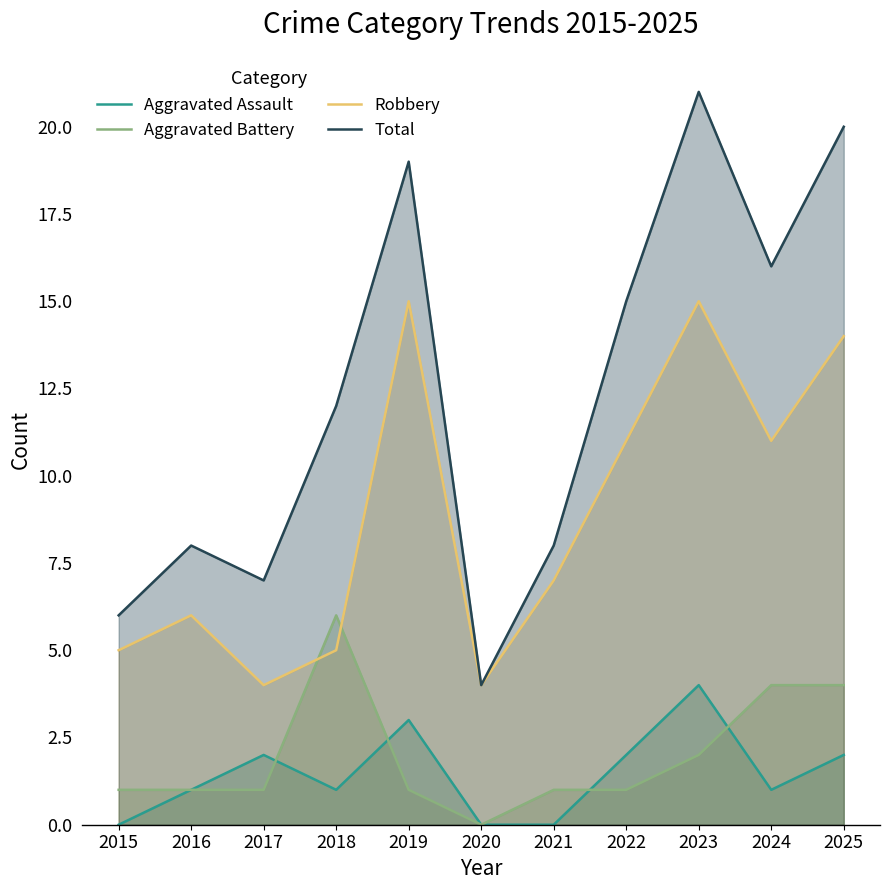

True or false: Aggravated Assault and Aggravated Battery cross at least once.

True